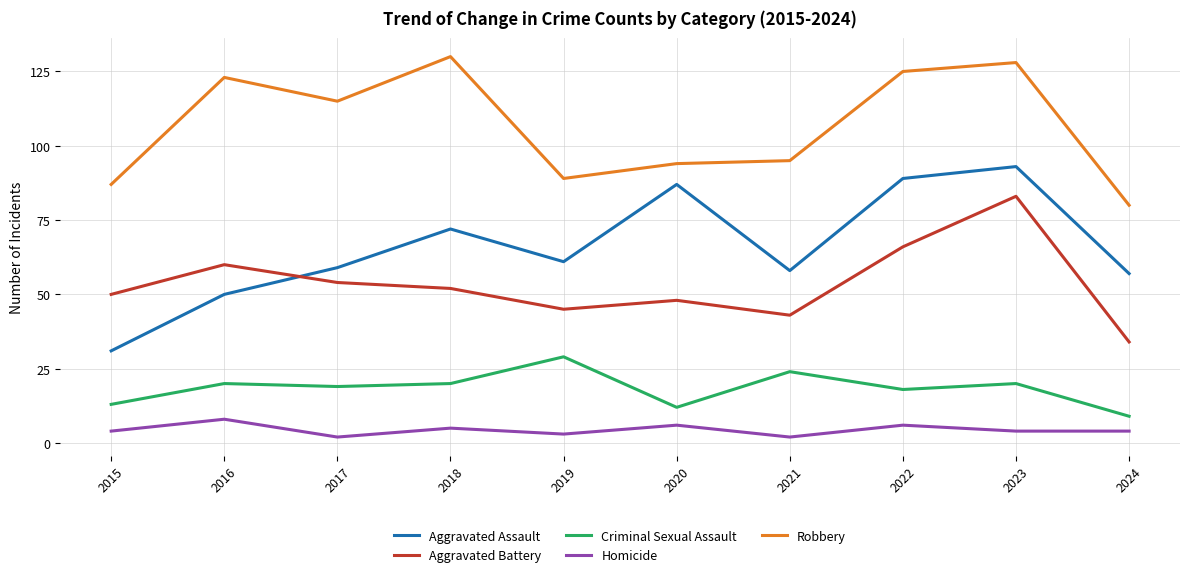

Which series has the largest range (max minus min)?

Aggravated Assault